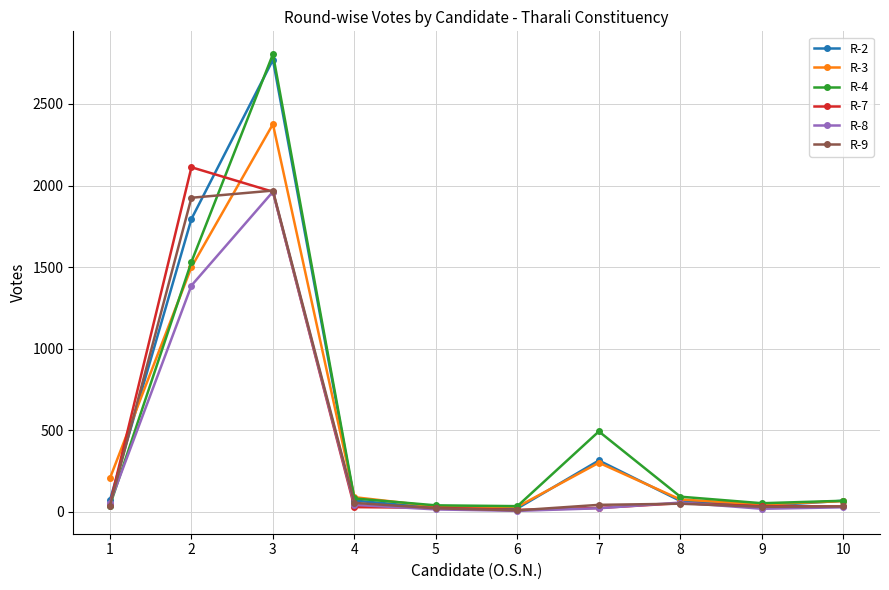

What is the greatest value displayed?

2805